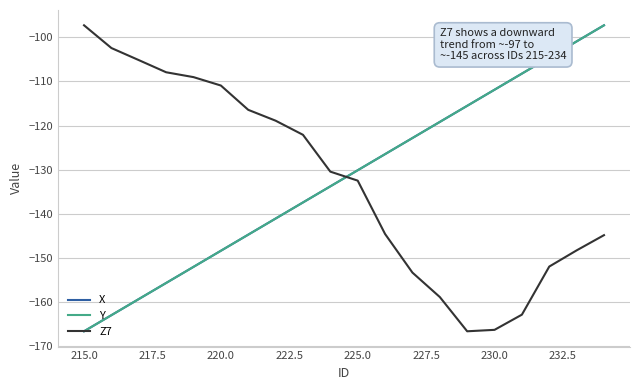

What is the minimum value for Y?

-166.8